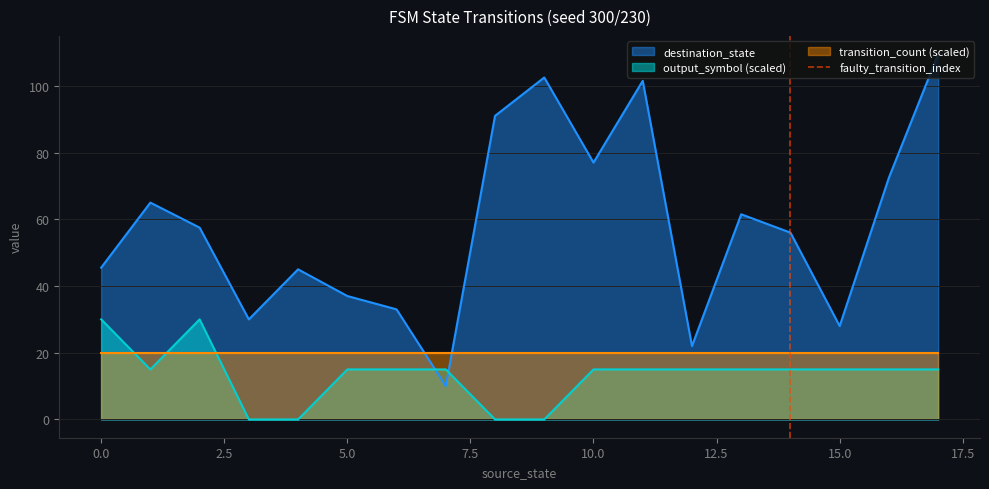

What is the highest value of the output_symbol (scaled) series?

30.0